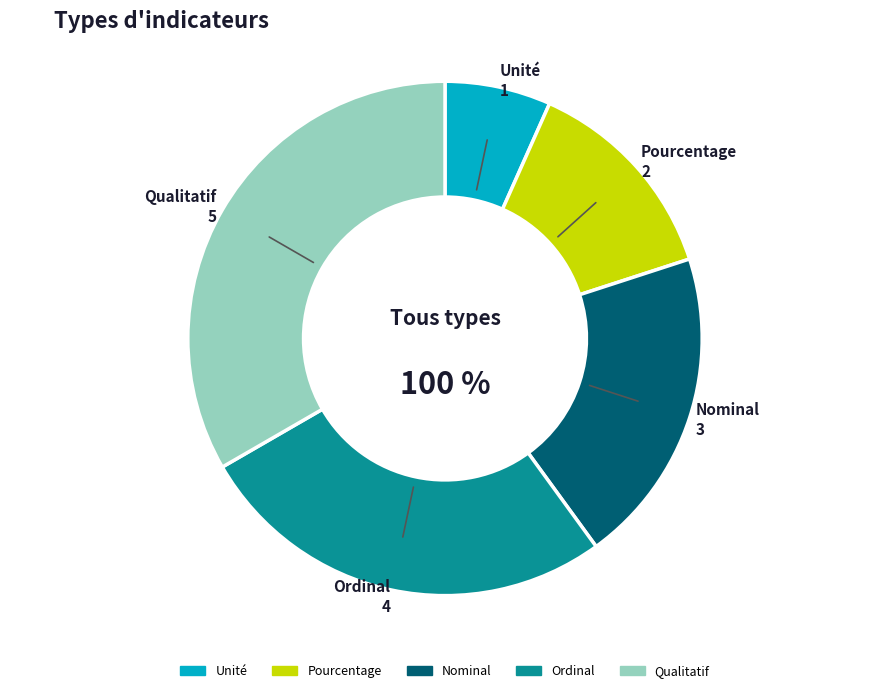

What percentage is the Pourcentage slice, to the nearest percent?

13%